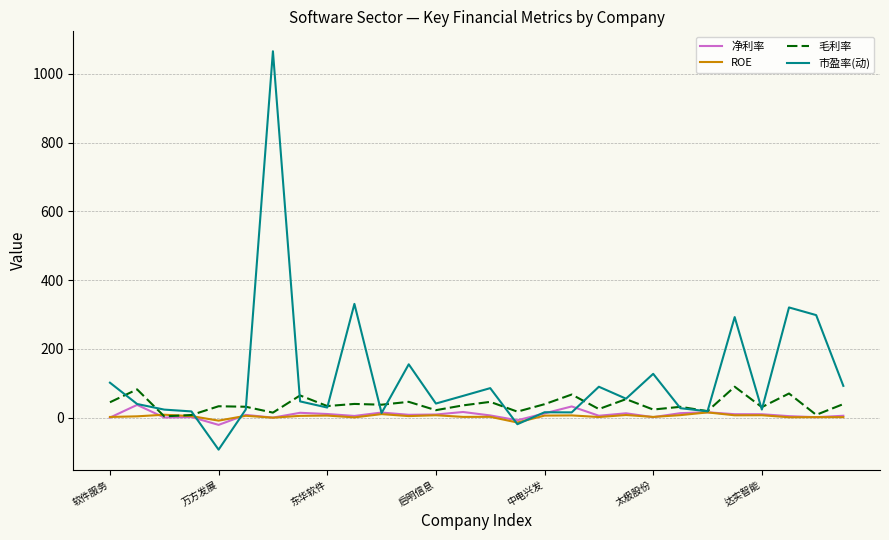

Which series has the largest total across all categories?

市盈率(动)